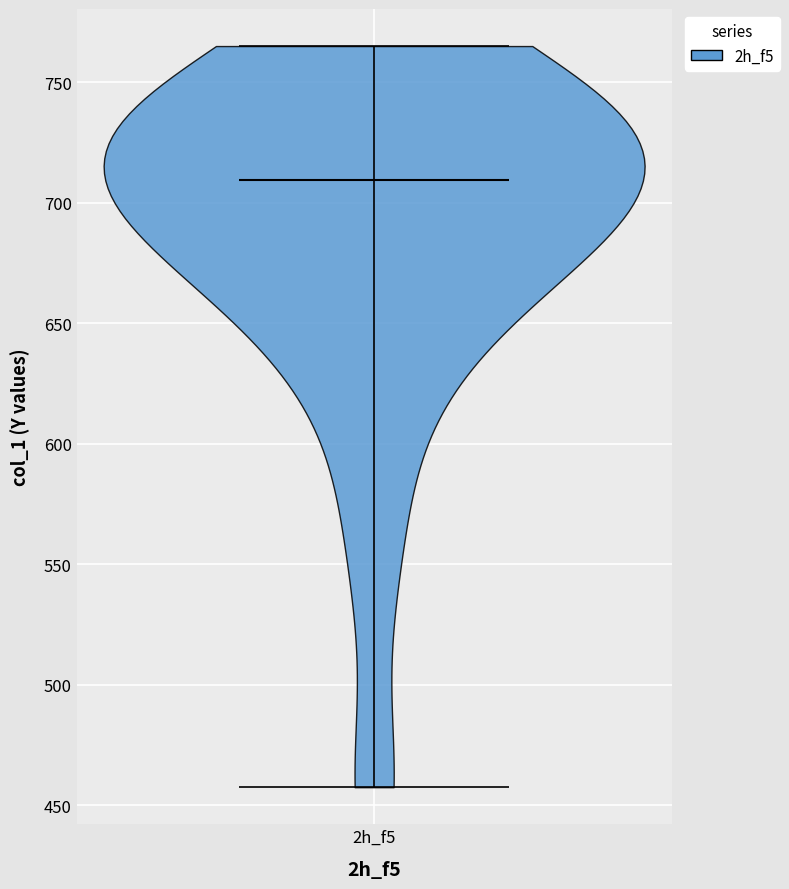

Read this violin plot against the y-axis: where its median line is, and the lowest and highest points the violin reaches. The values are not printed on the chart, so give them approximately, as read against the axis.

median line 710, lowest point 455, highest point 765